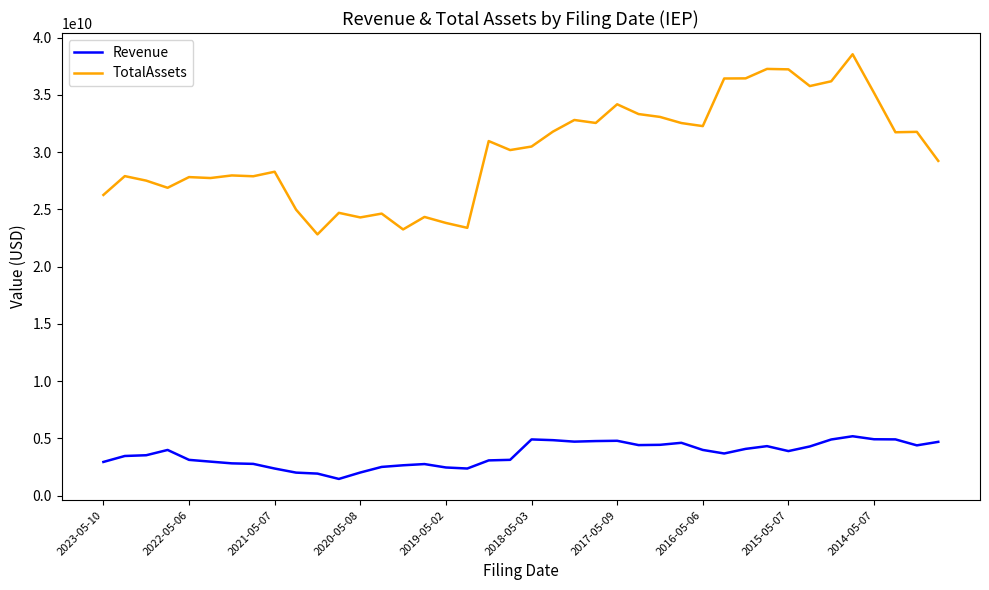

What is the maximum value shown in the chart?

38559000000